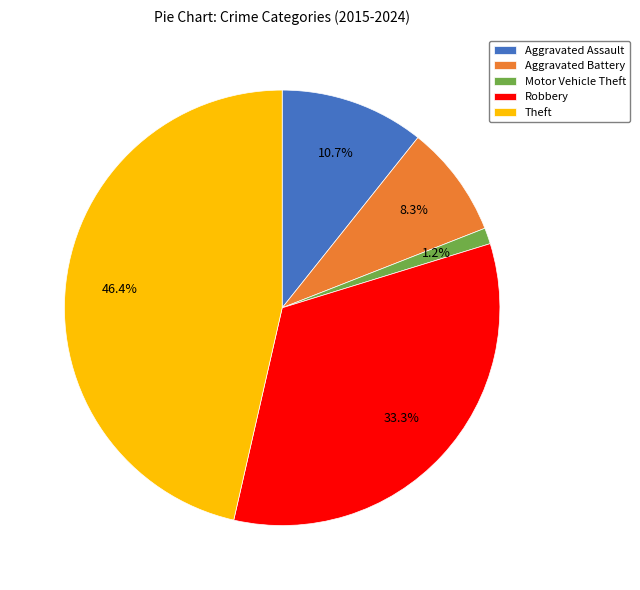

Rank the categories by value from lowest to highest.

Motor Vehicle Theft, Aggravated Battery, Aggravated Assault, Robbery, Theft